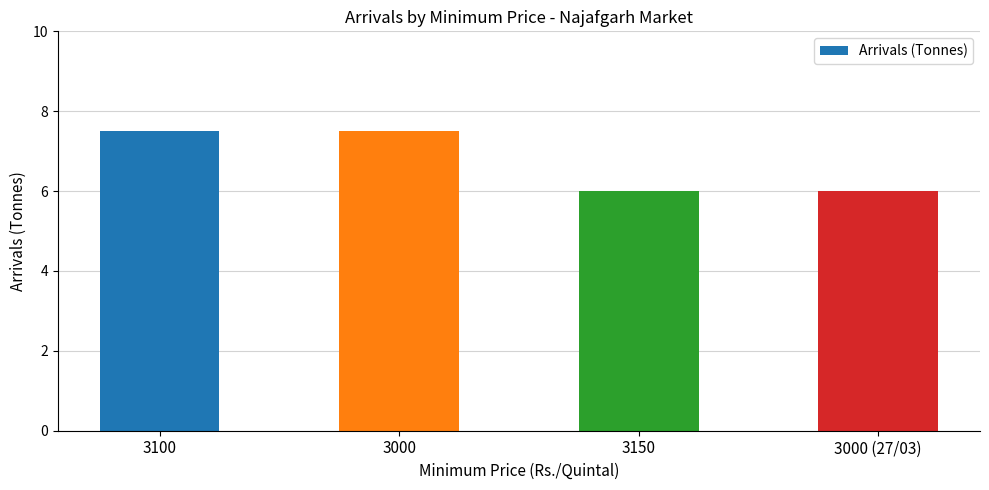

Which has a higher value, 3150 or 3100?

3100